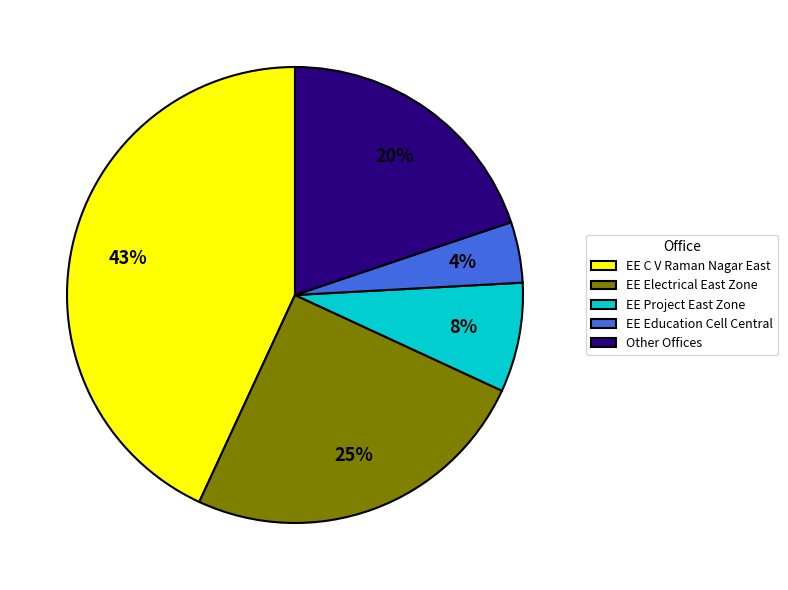

Does EE C V Raman Nagar East represent more than half of the total?

No